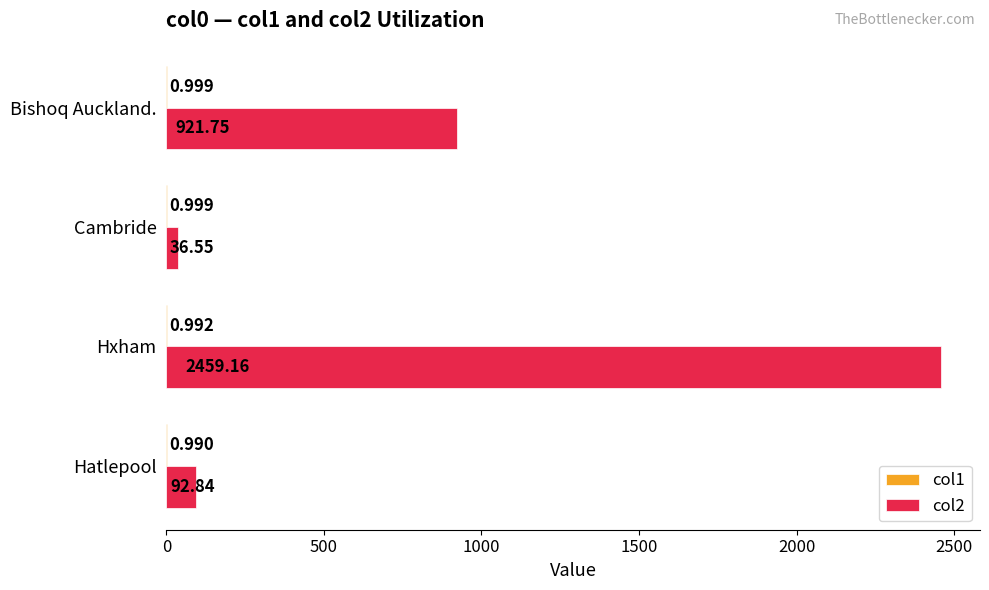

Which series has the largest total across all categories?

col2